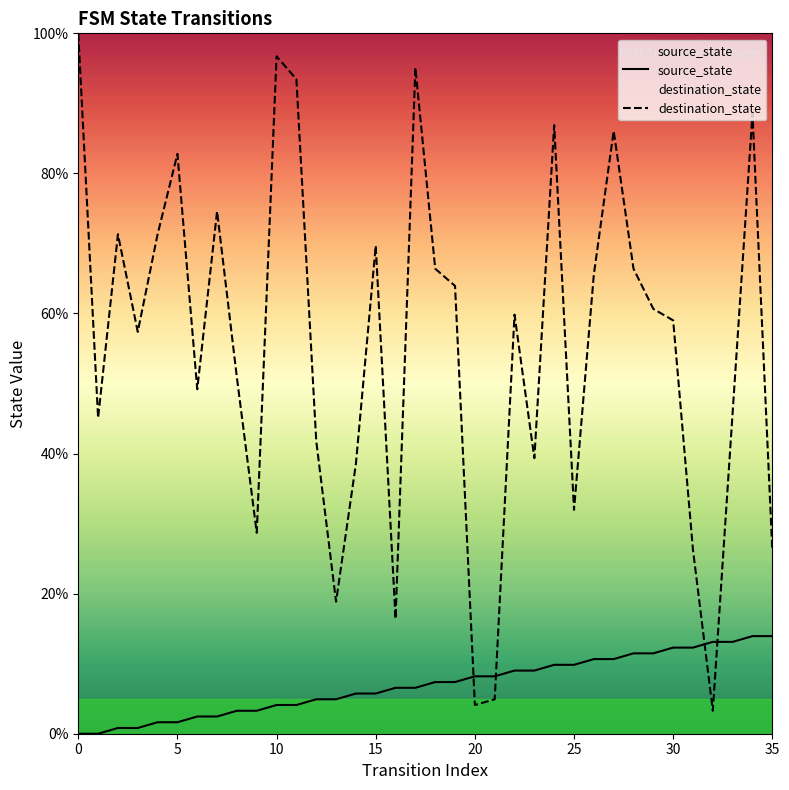

True or false: source_state has more than 0 interior local peaks.

False